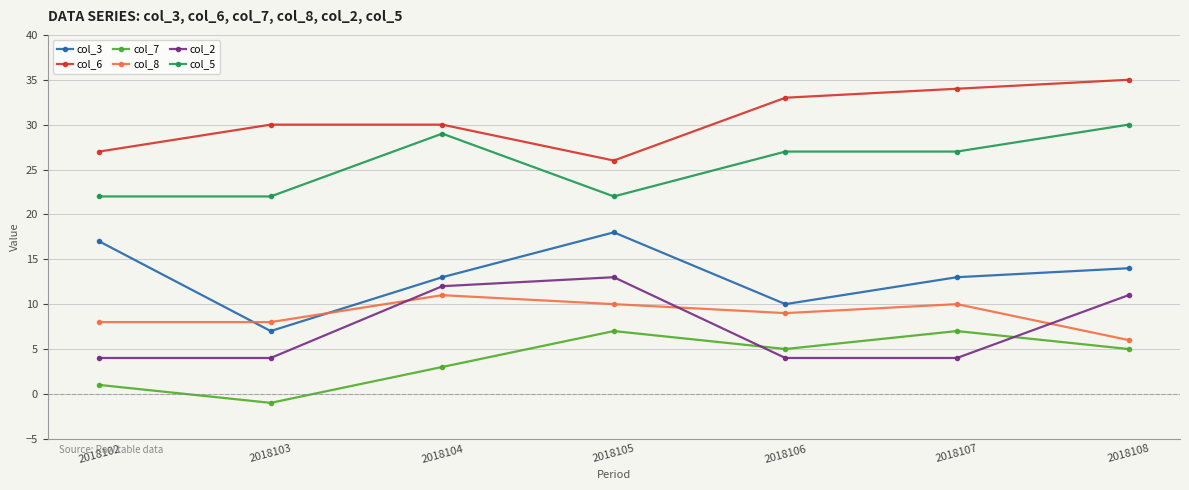

What is the difference between the highest and lowest values at 2018108?

30